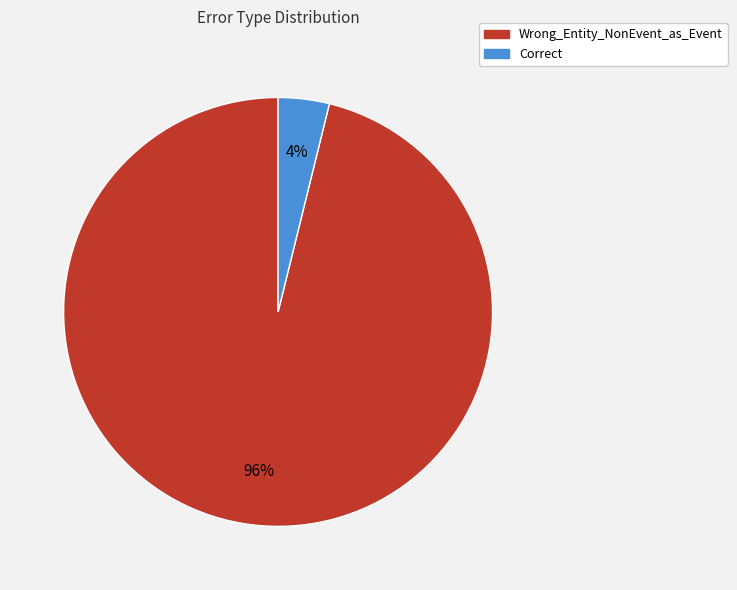

Which slice is the largest?

Wrong_Entity_NonEvent_as_Event